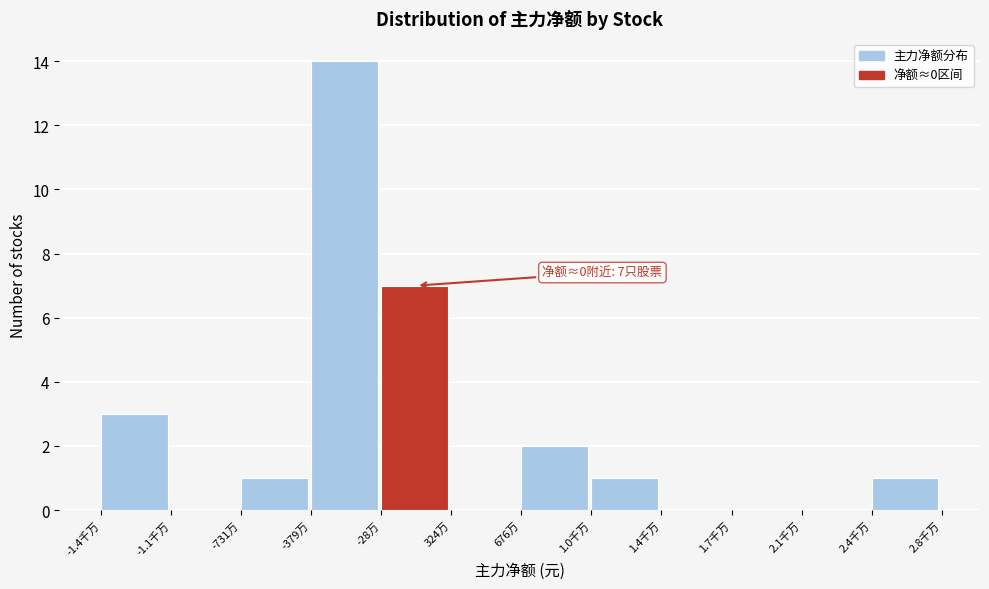

Reading left to right, transcribe all the data shown in this chart.

-1.4千万=3	-1.1千万=0	-731万=1	-379万=14	-28万=7	324万=0	676万=2	1.0千万=1	1.4千万=0	1.7千万=0	2.1千万=0	2.4千万=1